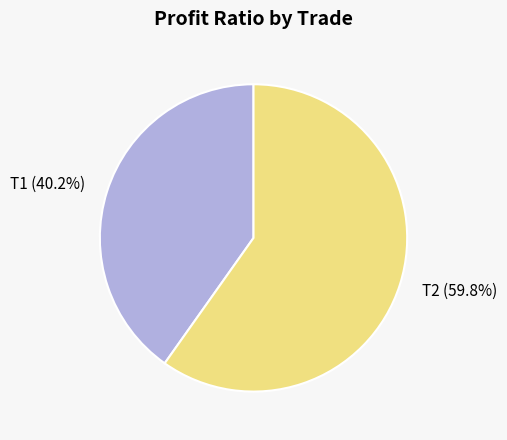

Which has a higher value, T1 or T2?

T2